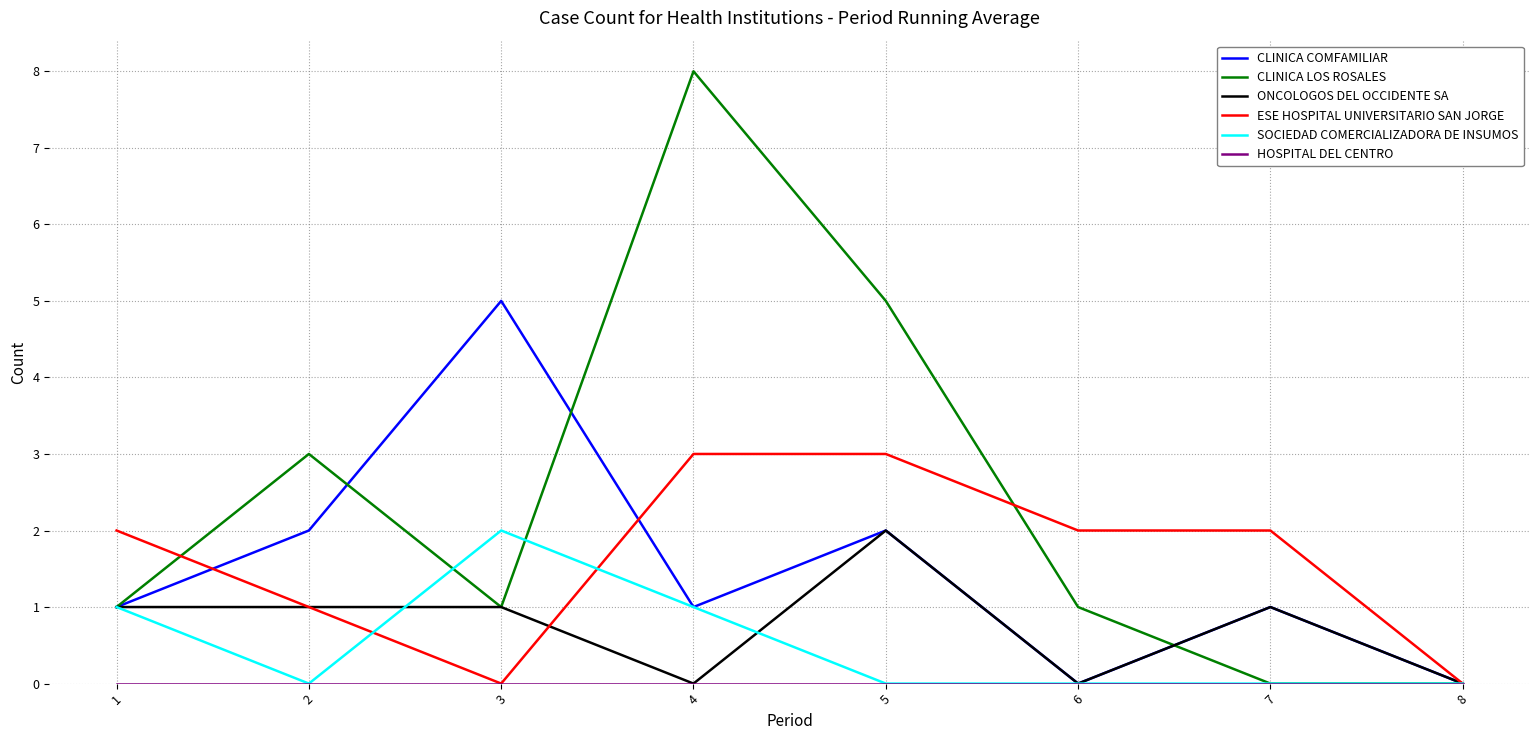

True or false: SOCIEDAD COMERCIALIZADORA DE INSUMOS has more than 2 points higher than both neighbors.

False